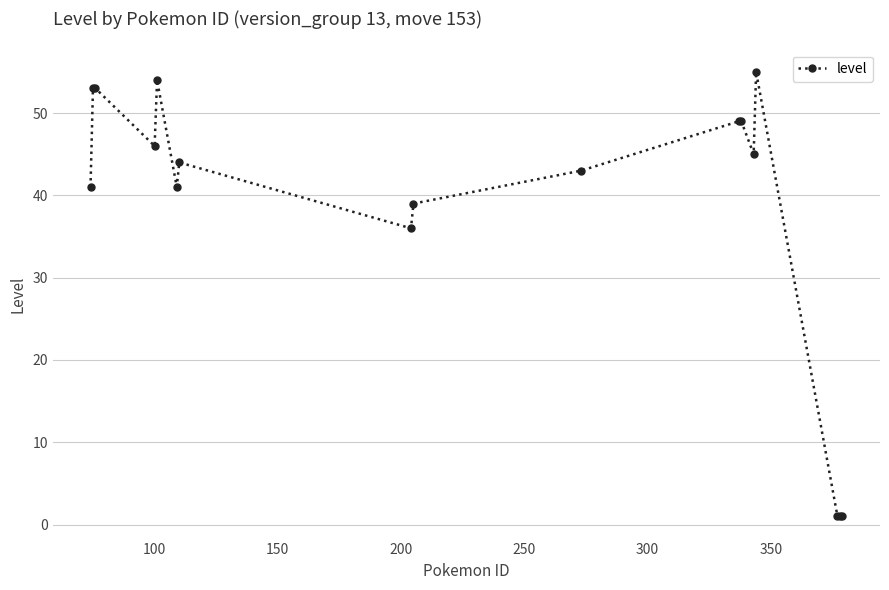

What is the value of the 11th point from the left?

49